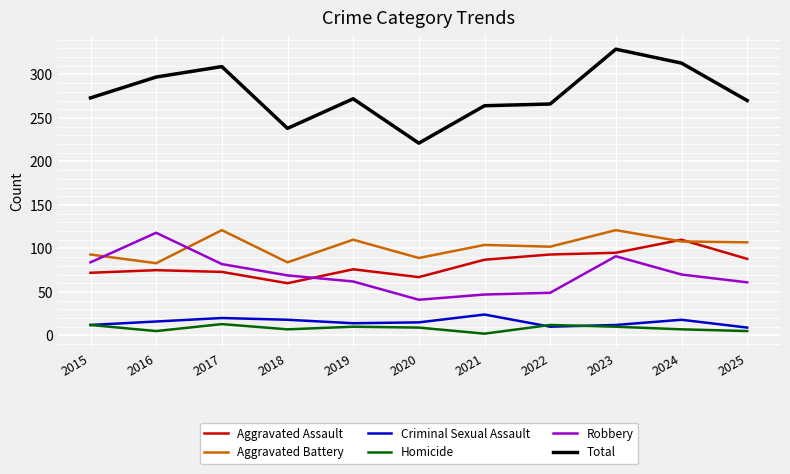

What is the smallest value displayed?

2